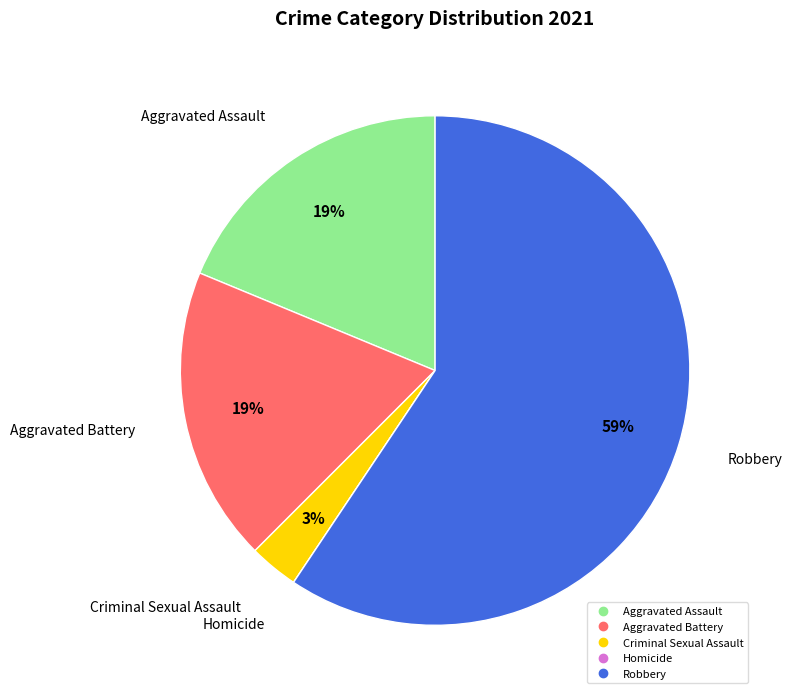

Between Aggravated Battery and Criminal Sexual Assault, which is larger?

Aggravated Battery